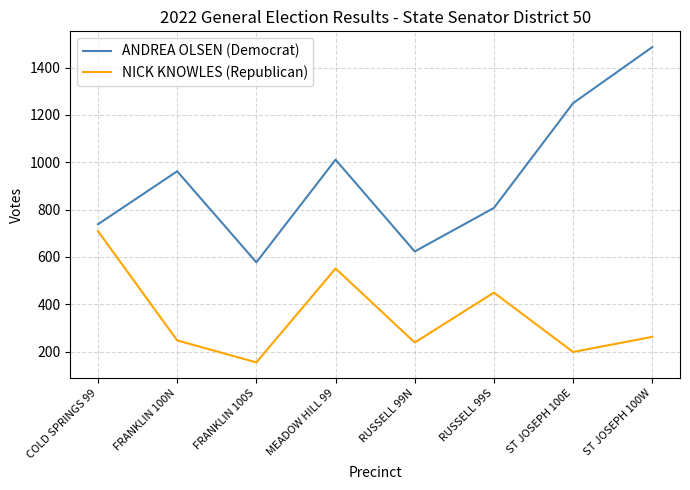

Is it true that NICK KNOWLES (Republican) equals 154 at FRANKLIN 100S?

True